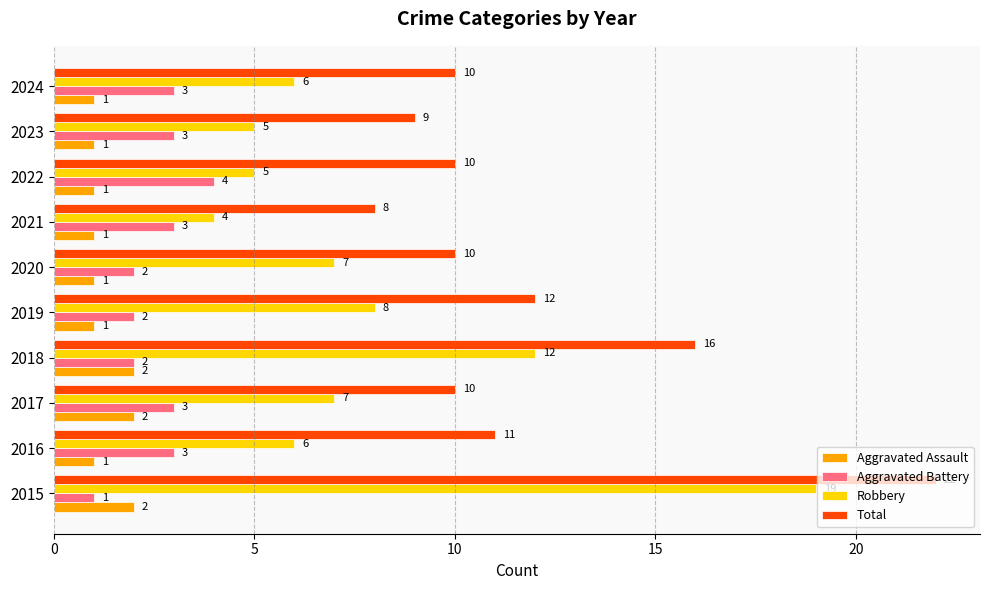

Count the Aggravated Assault values in the range 1 to 2.

10